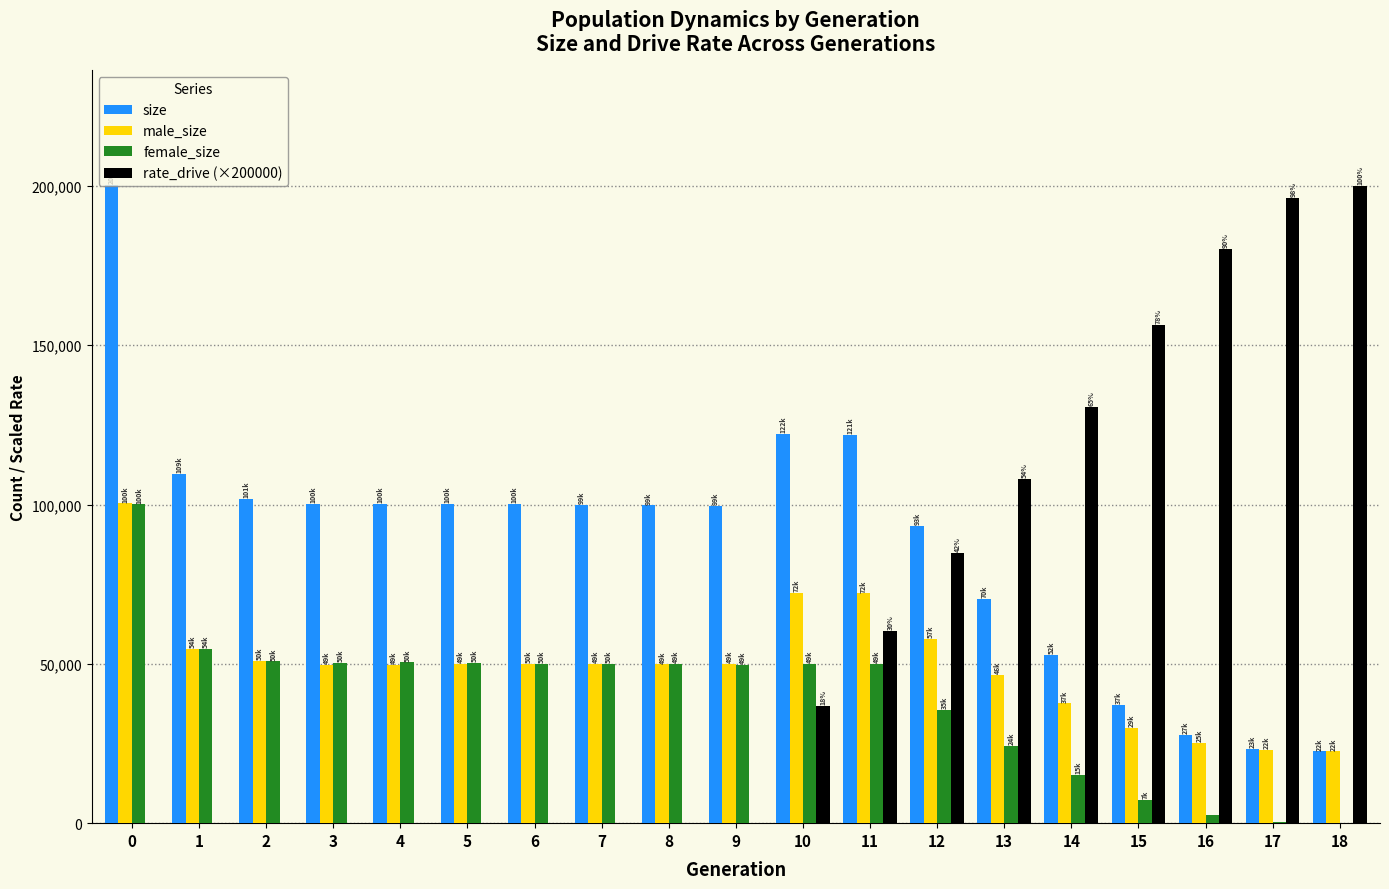

Does the chart contain stacked bars?

No